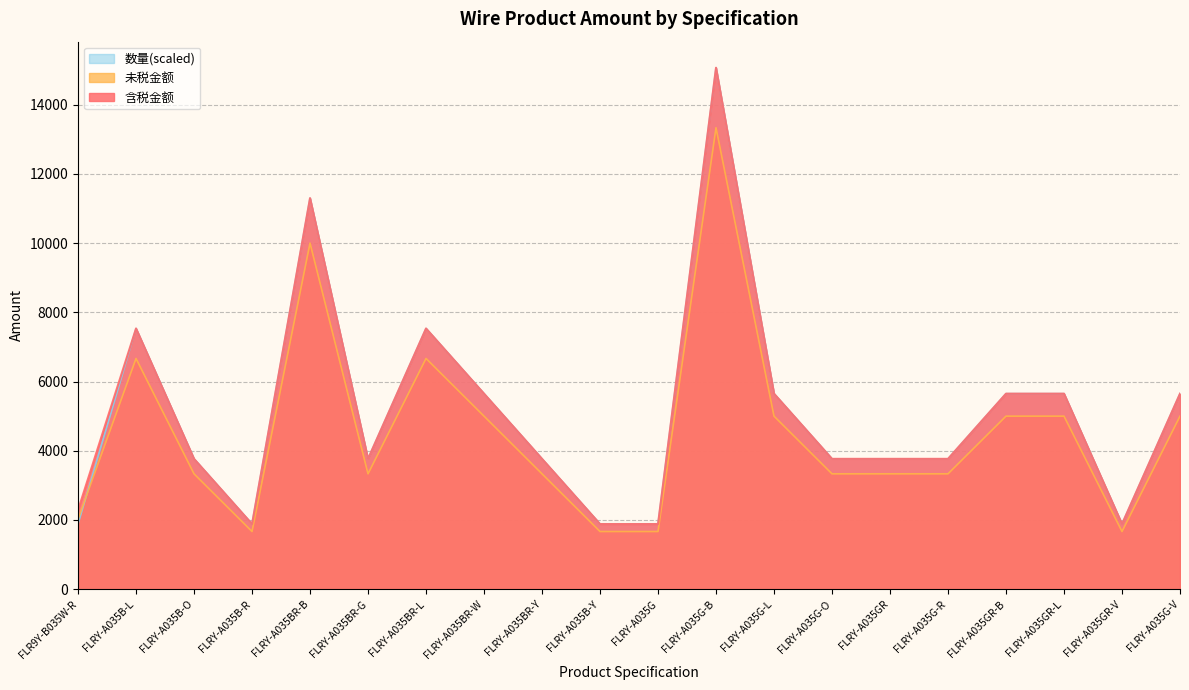

What position from the left is FLR9Y-B035W-R?

1